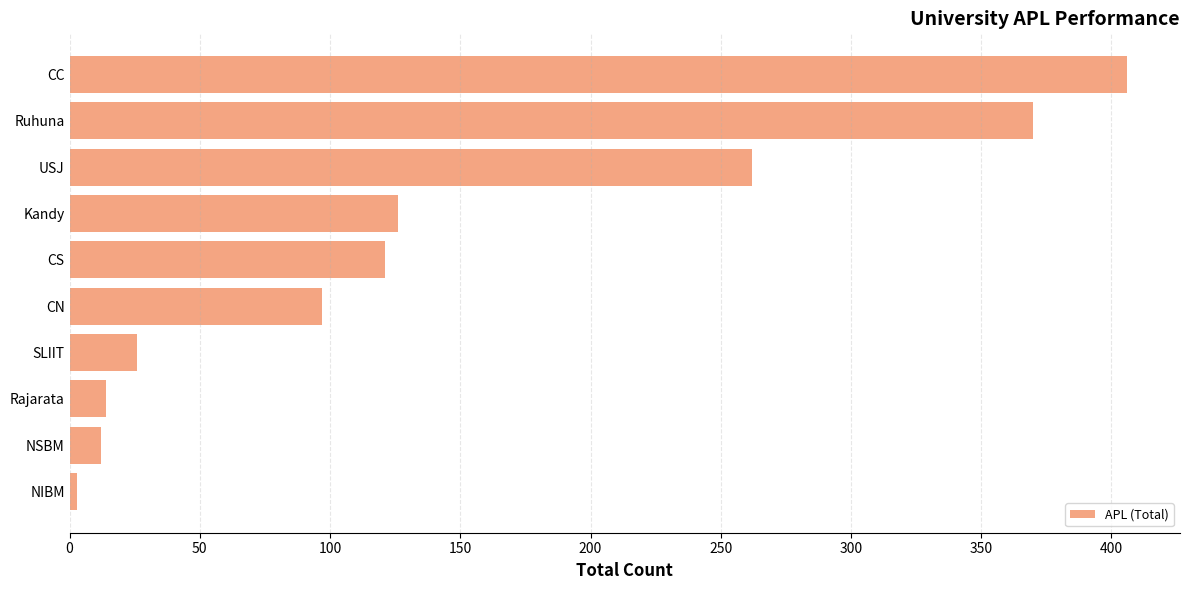

What is the difference between the values at CN and CS?

24